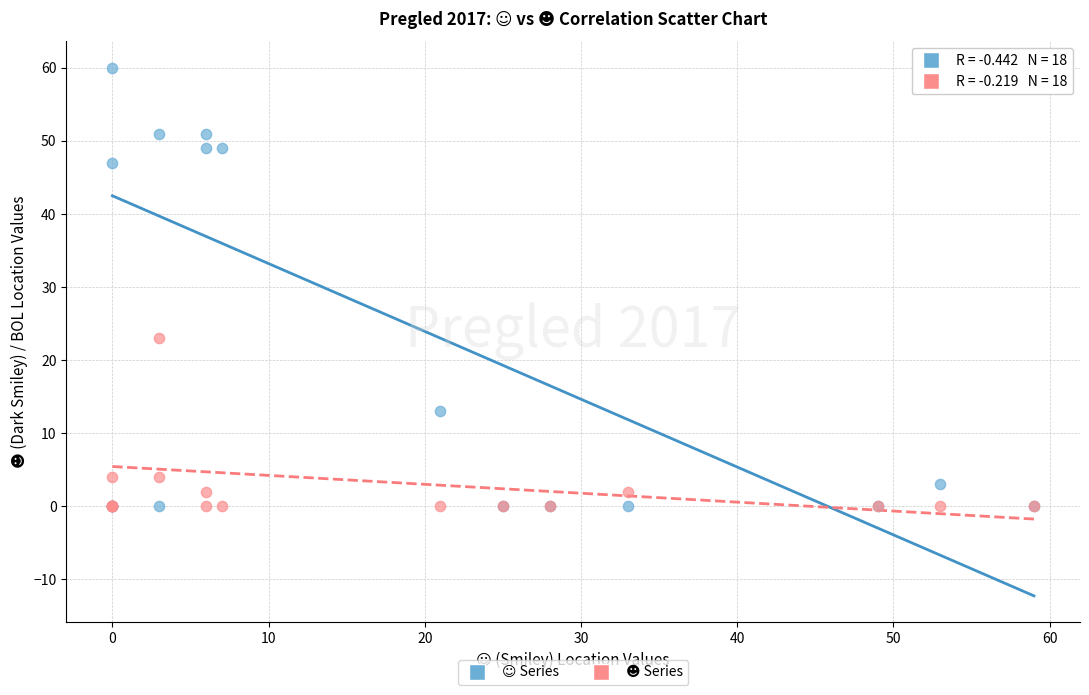

Across all series, what Y value is closest to 30?

23